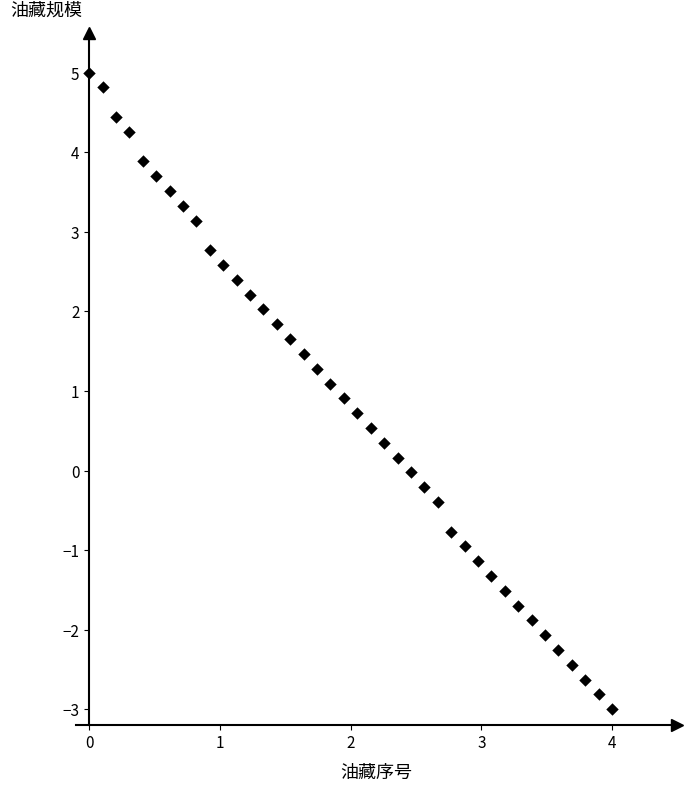

What is the range of X values (max minus min)?

4.0